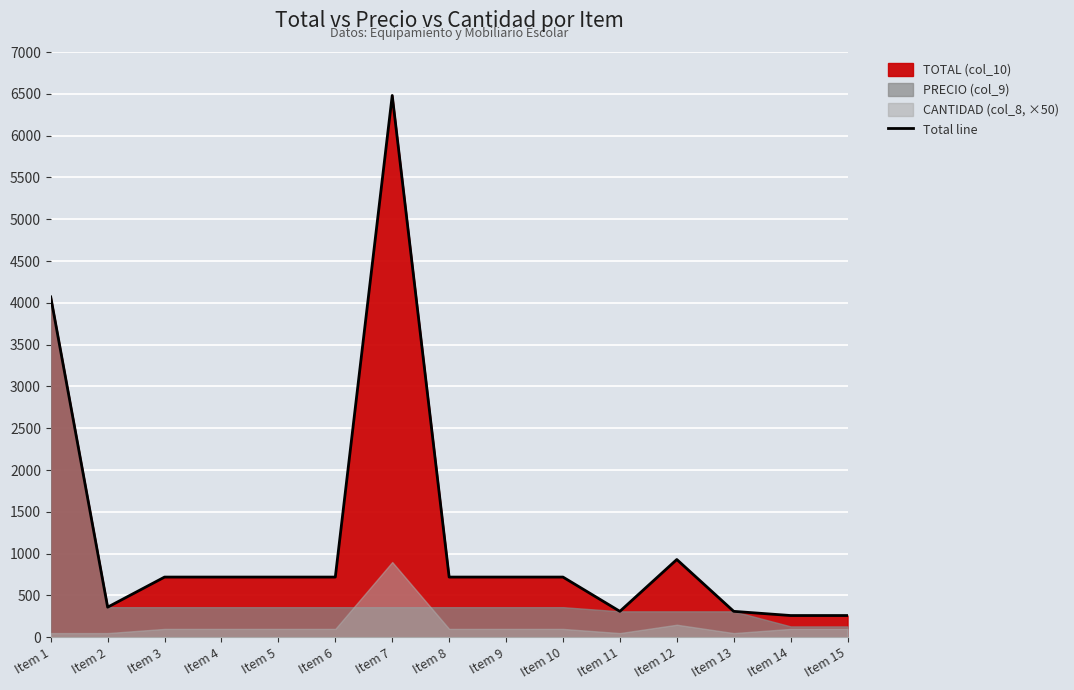

Which category has the highest value across all series?

Item 7